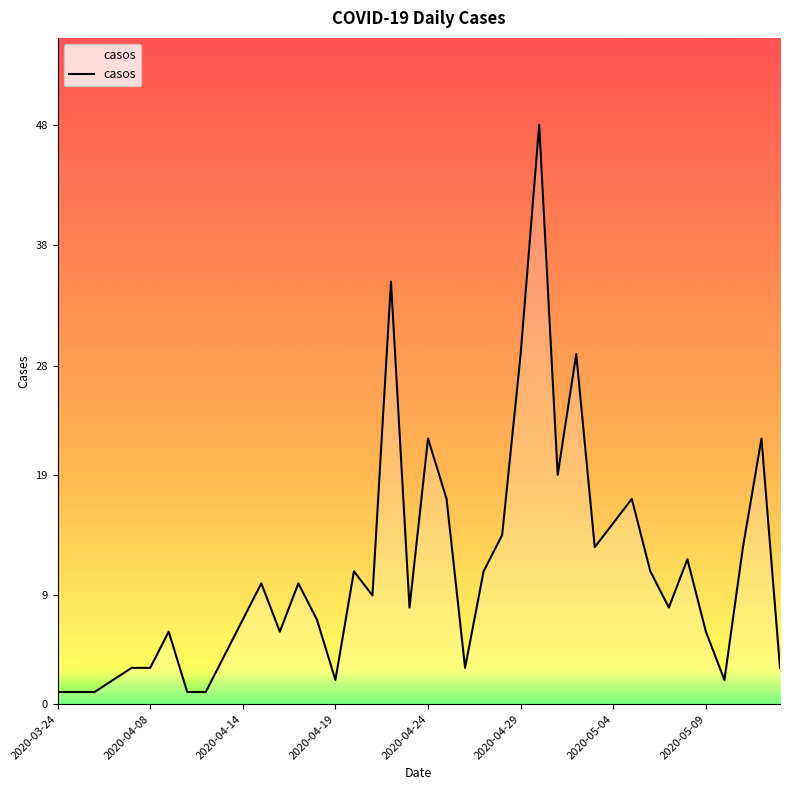

What is the difference between the second highest and minimum values?

34